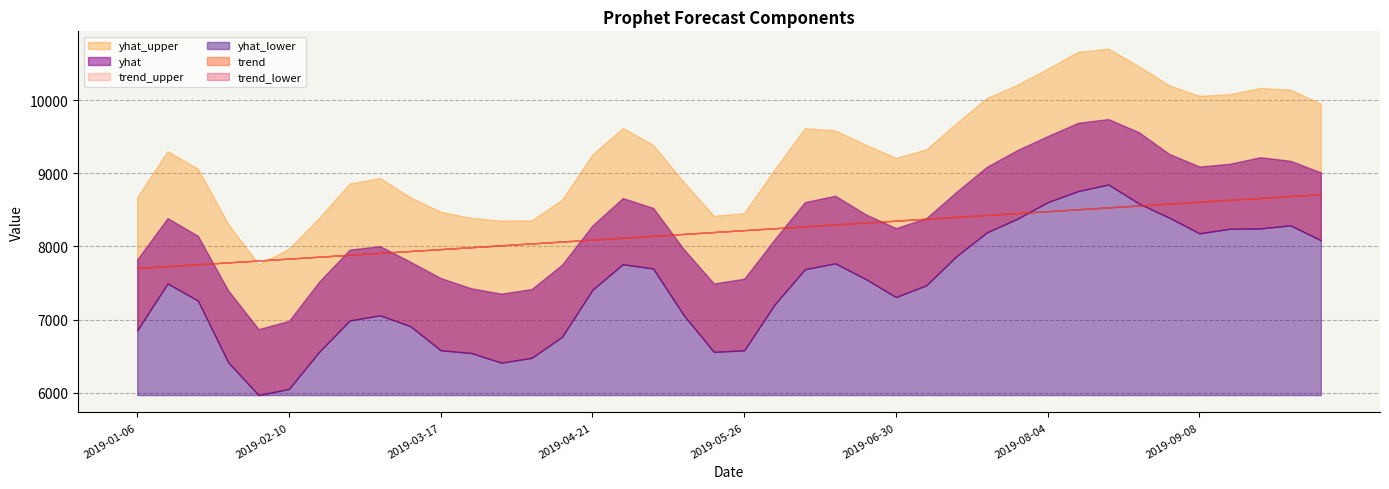

Reading left to right, what are all the values shown in this chart?

yhat_lower: 6852.7	7493.7	7259.4	6414.2	5967.6	6053.0	6562.1	6987.7	7058.4	6910.1	6581.2	6543.7	6411.1	6477.9	6766.1	7407.6	7757.1	7698.3	7064.6	6558.7	6580.3	7205.3	7688.4	7769.1	7555.1	7308.2	7469.1	7869.4	8192.8	8379.0	8604.9	8756.5	8846.5	8587.9	8394.0	8179.5	8241.5	8246.3	8288.3	8084.4
trend: 7704.1	7730.0	7756.0	7781.9	7807.8	7833.7	7859.6	7885.6	7911.5	7937.4	7963.3	7989.2	8015.1	8041.1	8067.0	8092.9	8118.8	8144.7	8170.6	8196.6	8222.5	8248.4	8274.3	8300.2	8326.1	8352.1	8378.0	8403.9	8429.8	8455.7	8481.6	8507.6	8533.5	8559.4	8585.2	8611.1	8636.9	8662.7	8688.5	8714.3
yhat: 7822.0	8387.0	8144.5	7397.7	6869.1	6983.1	7521.6	7956.4	8003.6	7790.0	7567.4	7428.0	7354.2	7418.1	7751.6	8286.7	8660.6	8526.4	7967.0	7493.6	7558.5	8095.6	8606.4	8693.0	8439.6	8250.3	8386.4	8748.7	9089.7	9316.9	9507.9	9689.9	9740.9	9562.0	9266.1	9092.0	9129.5	9219.4	9170.4	9011.4
yhat_upper: 8674.4	9301.6	9063.4	8306.2	7756.3	7967.8	8393.1	8860.0	8934.9	8671.6	8473.6	8389.8	8352.3	8357.0	8638.9	9258.9	9619.2	9387.6	8883.1	8418.6	8455.9	9053.3	9616.6	9585.7	9391.1	9210.2	9326.6	9687.1	10029.7	10209.3	10428.7	10660.2	10703.3	10463.8	10204.1	10057.7	10081.2	10166.2	10141.8	9950.9
trend_lower: 7704.1	7730.0	7756.0	7781.9	7807.8	7833.7	7859.6	7885.6	7911.5	7937.4	7963.3	7989.2	8015.1	8041.1	8067.0	8092.9	8118.8	8144.7	8170.6	8196.6	8222.5	8248.4	8274.3	8300.2	8326.1	8352.1	8378.0	8403.9	8429.8	8455.7	8481.6	8507.6	8533.5	8559.4	8585.2	8611.1	8636.9	8662.7	8688.5	8714.3
trend_upper: 7704.1	7730.0	7756.0	7781.9	7807.8	7833.7	7859.6	7885.6	7911.5	7937.4	7963.3	7989.2	8015.1	8041.1	8067.0	8092.9	8118.8	8144.7	8170.6	8196.6	8222.5	8248.4	8274.3	8300.2	8326.1	8352.1	8378.0	8403.9	8429.8	8455.7	8481.6	8507.6	8533.5	8559.4	8585.2	8611.1	8636.9	8662.7	8688.5	8714.3